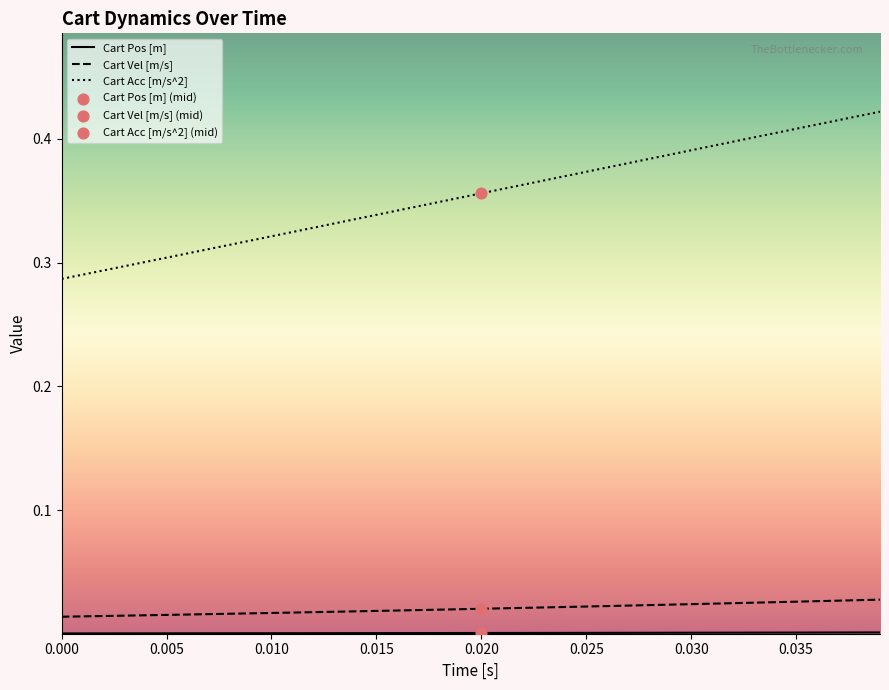

Which series has the largest total across all categories?

Cart Acc [m/s^2]